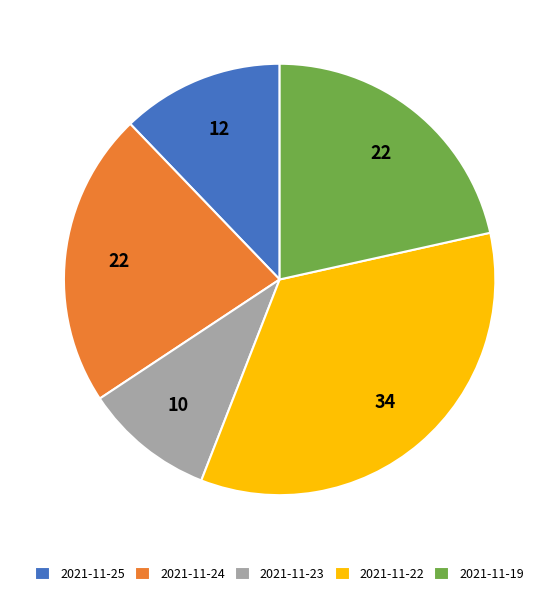

The 2021-11-24 slice represents 31% of the pie. True or false?

False